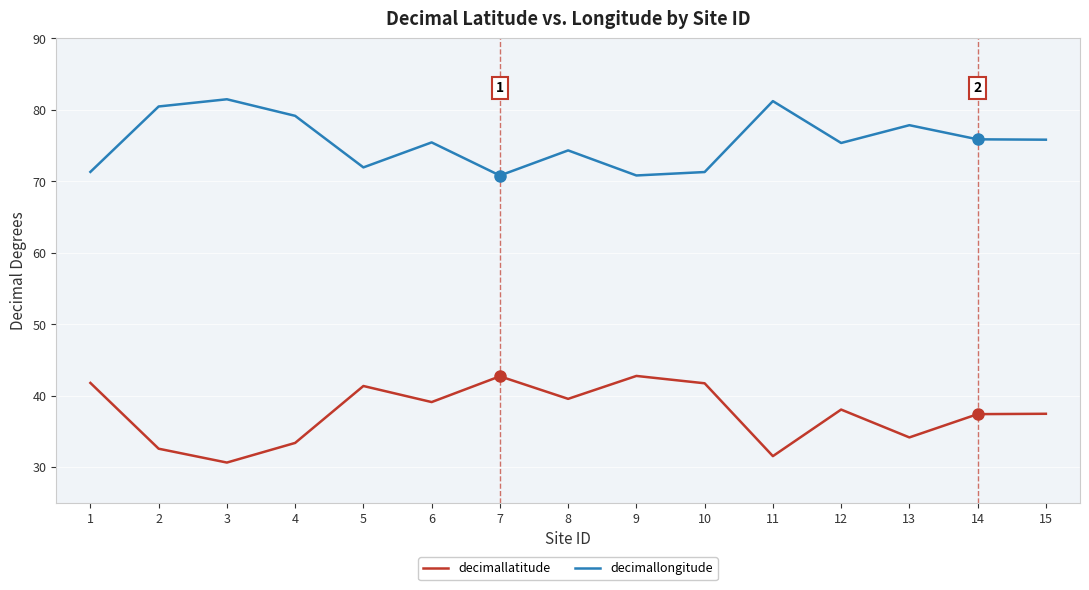

Which series has the widest spread of values?

decimallatitude